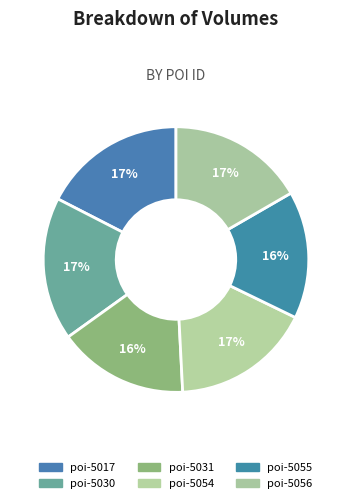

How many segments does this pie chart have?

6